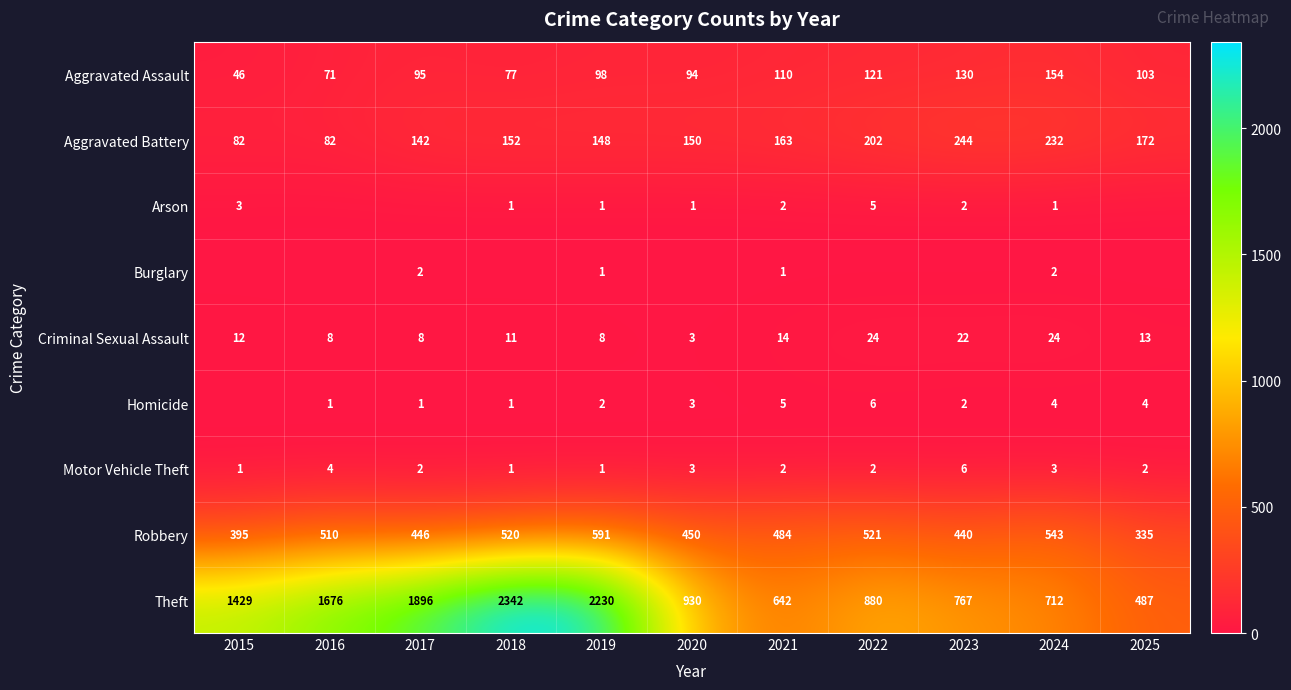

At which label does Robbery first exceed 484?

2016